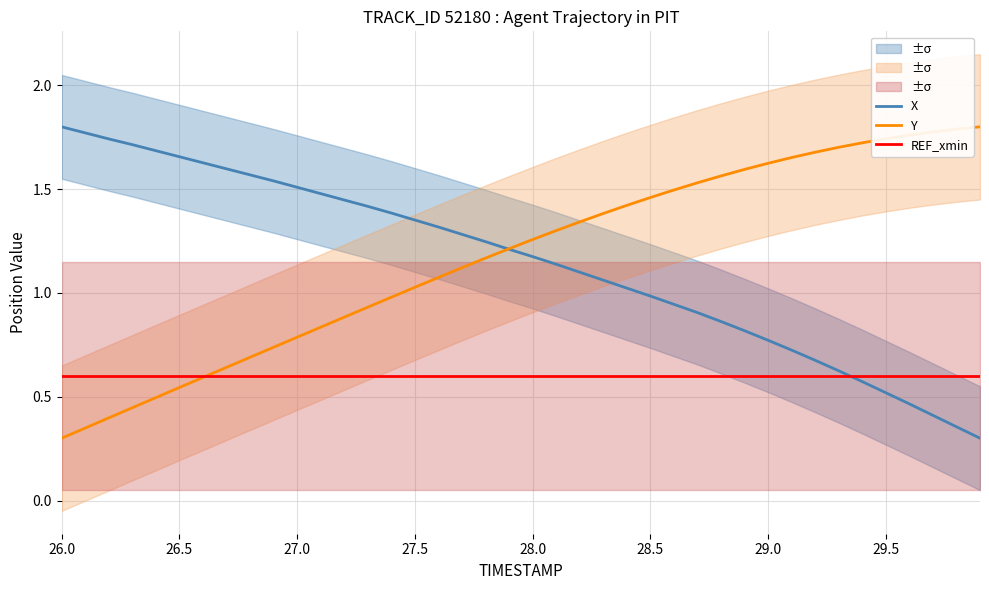

Which label corresponds to the largest value in the chart?

26.0